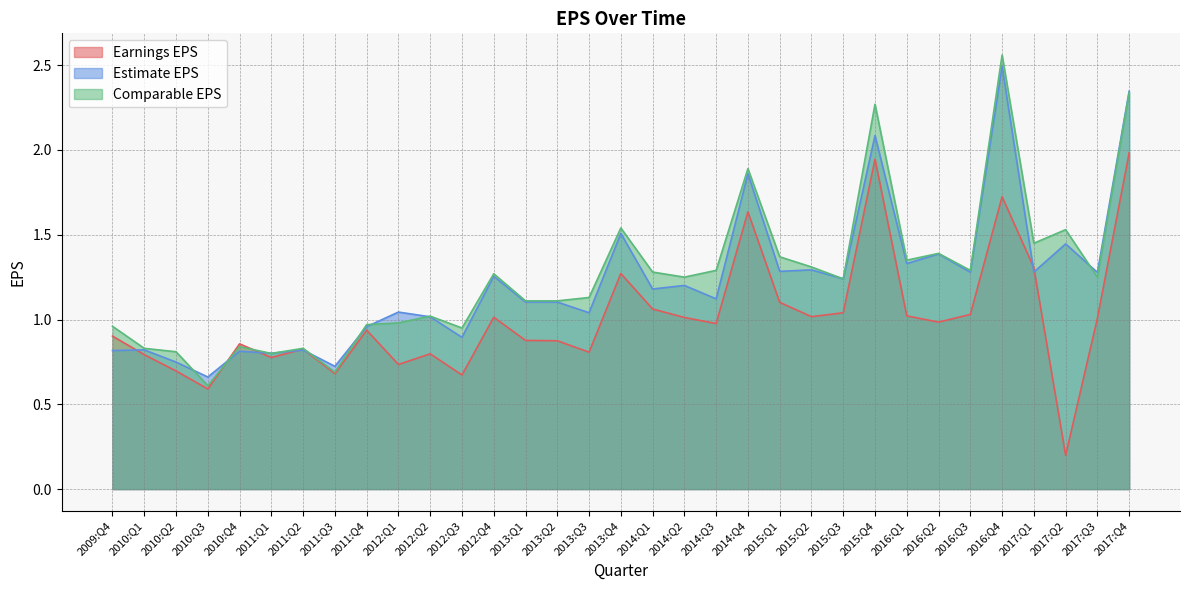

Rank the series by their average value, from lowest to highest.

Earnings EPS, Estimate EPS, Comparable EPS